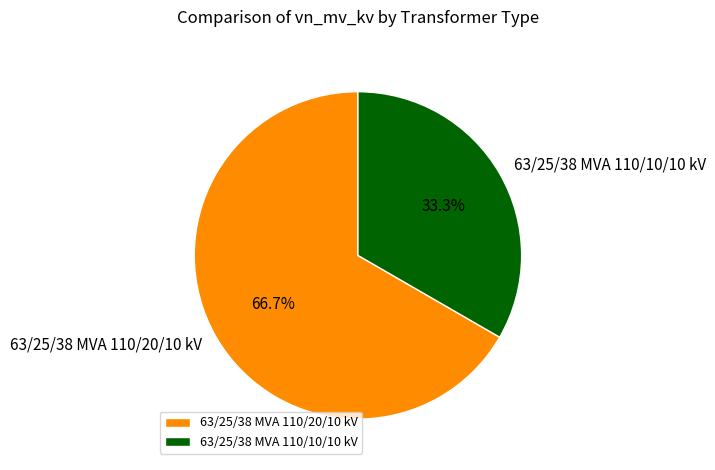

Is the sum of 63/25/38 MVA 110/10/10 kV and 63/25/38 MVA 110/20/10 kV greater than half?

Yes